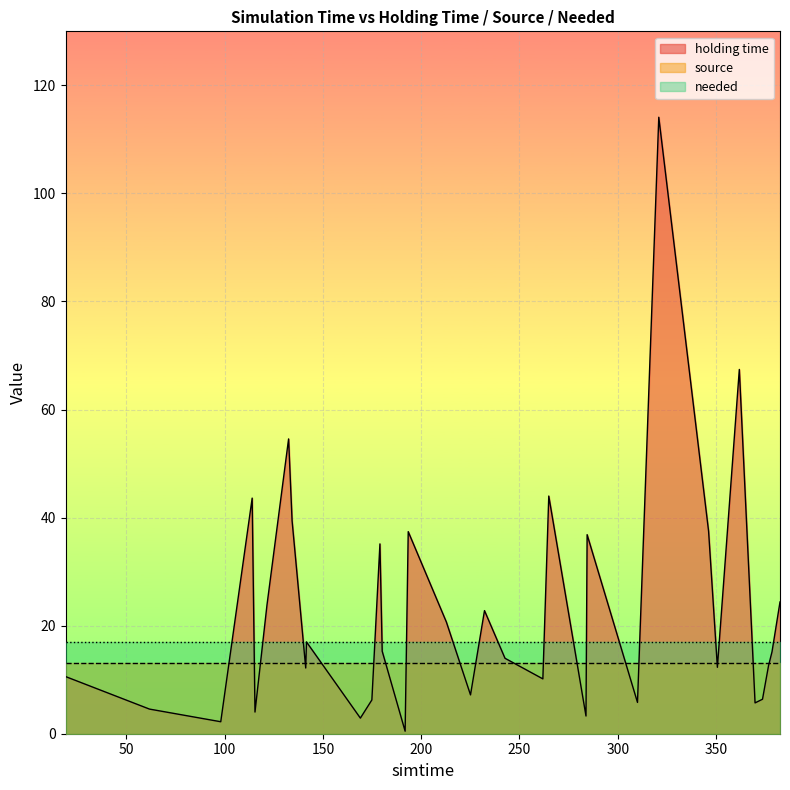

Where is holding time nearest to the value 57?

132.52527